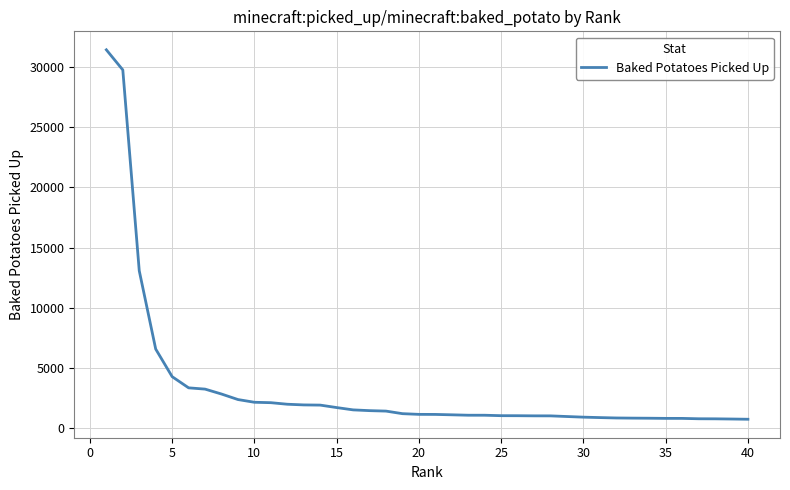

What is the minimum value shown in the chart?

758